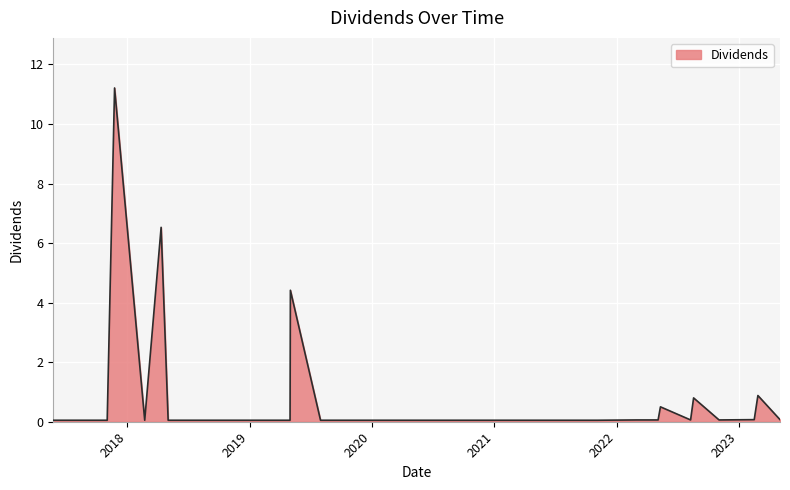

What is the difference between the maximum and minimum values?

11.2